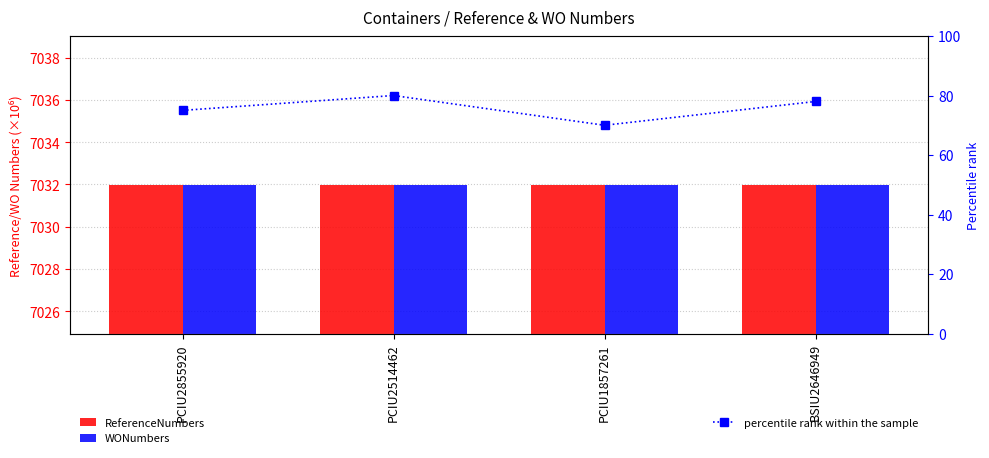

Which has a higher value, BSIU2646949 or PCIU1857261?

BSIU2646949